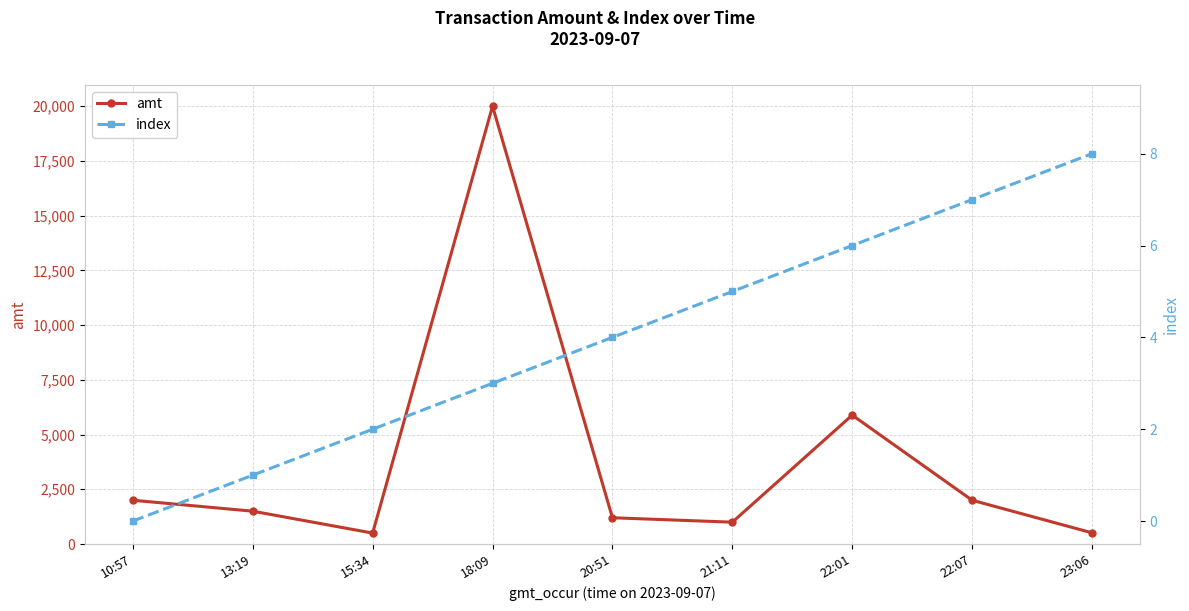

Rank the series by their maximum value, from highest to lowest.

amt, index